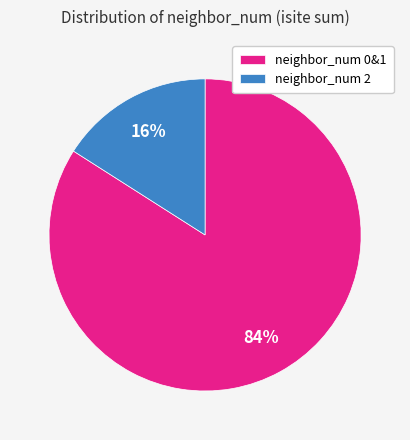

Is it true that neighbor_num 2 is 16% of the pie?

True